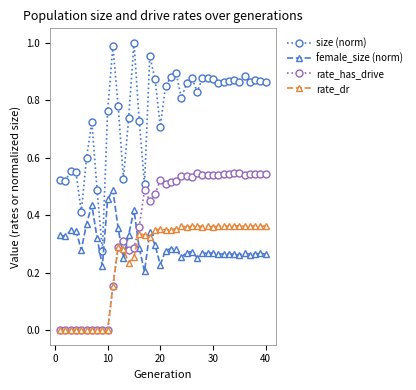

Which series has the largest range (max minus min)?

size (norm)